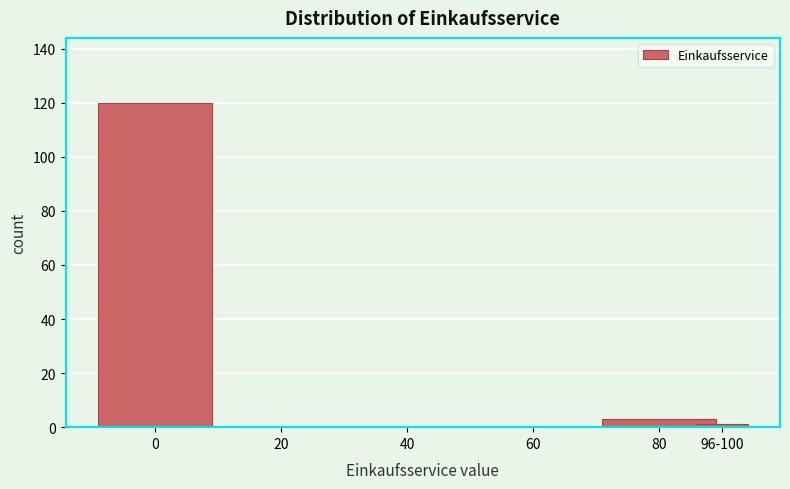

Reading left to right, extract all data points from this chart.

0=120	20=0	40=0	60=0	80=3	96-100=1